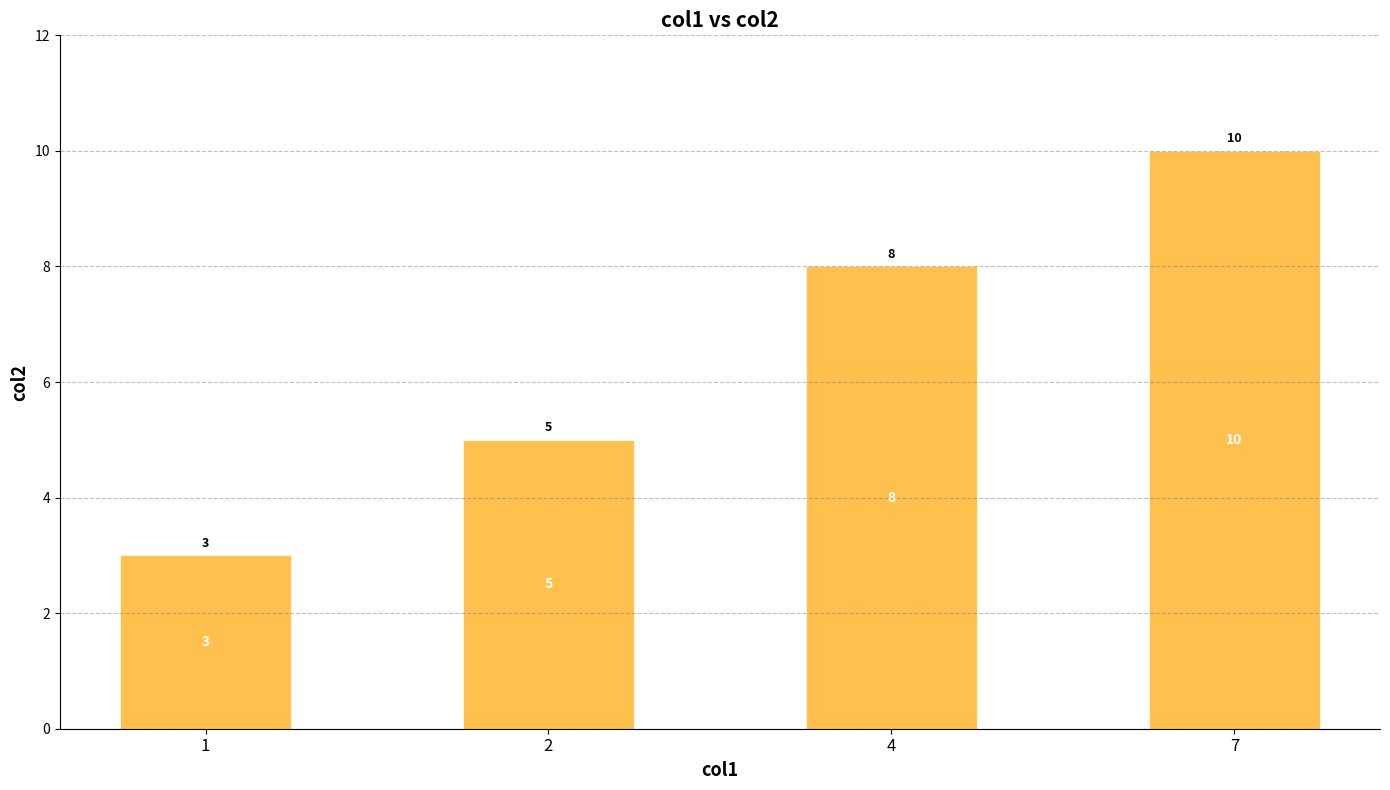

How many values are between 5 and 10?

3